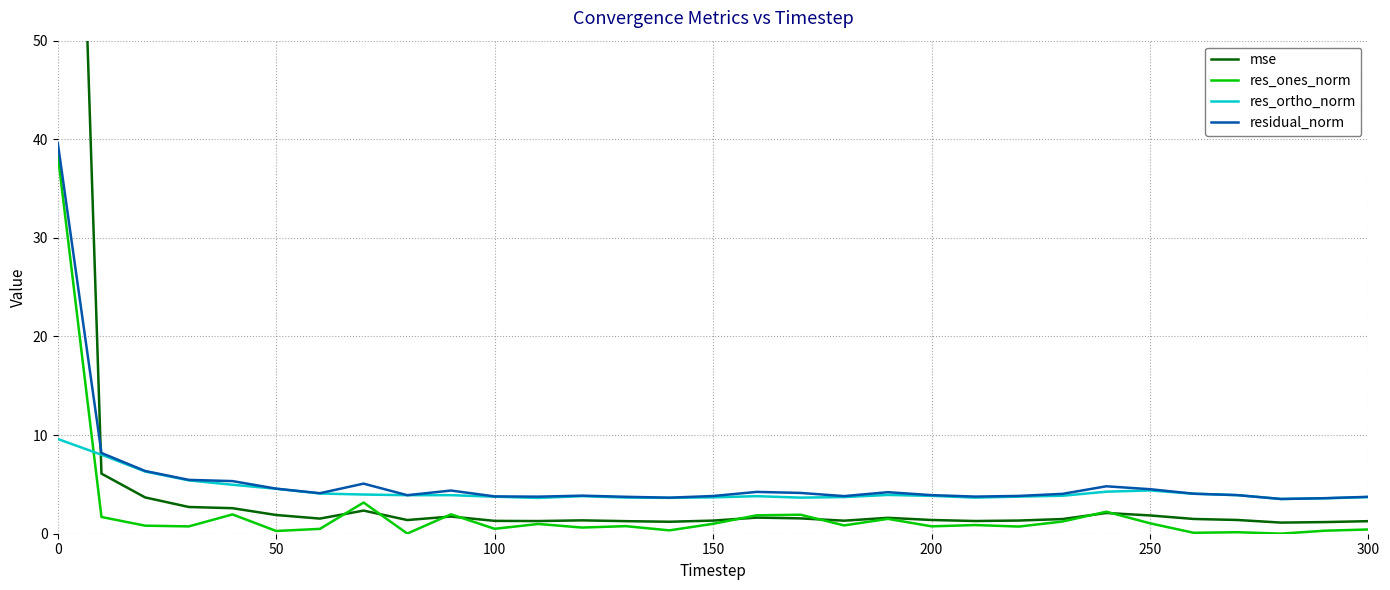

Which series ends up on top after the final intersection of res_ortho_norm and res_ones_norm?

res_ortho_norm